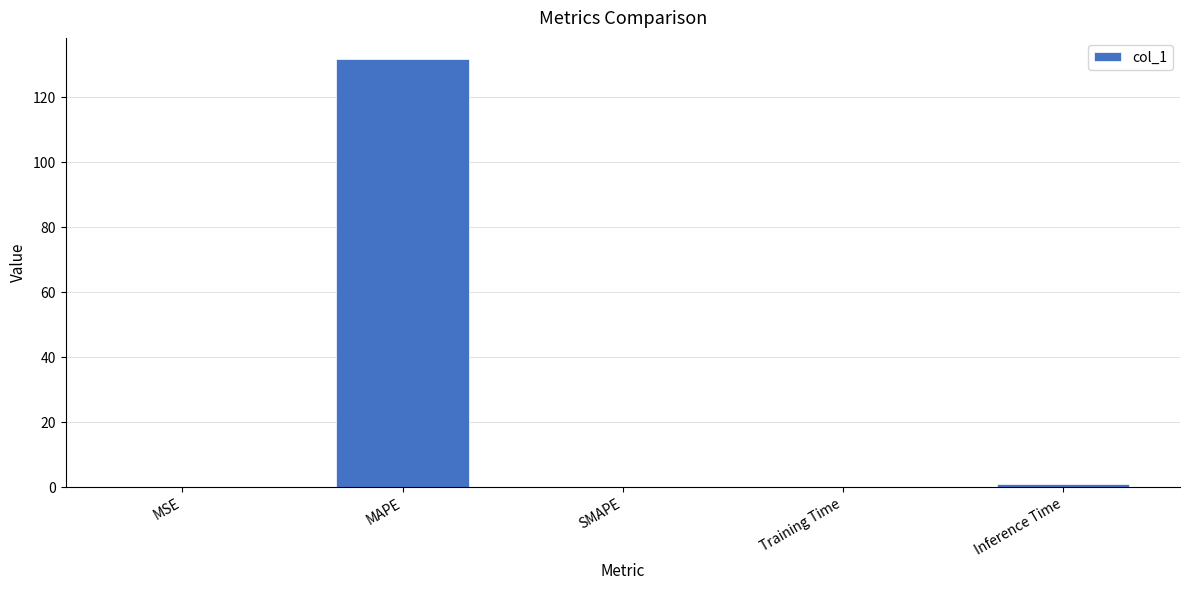

What is the change in value from MAPE to SMAPE?

-131.6